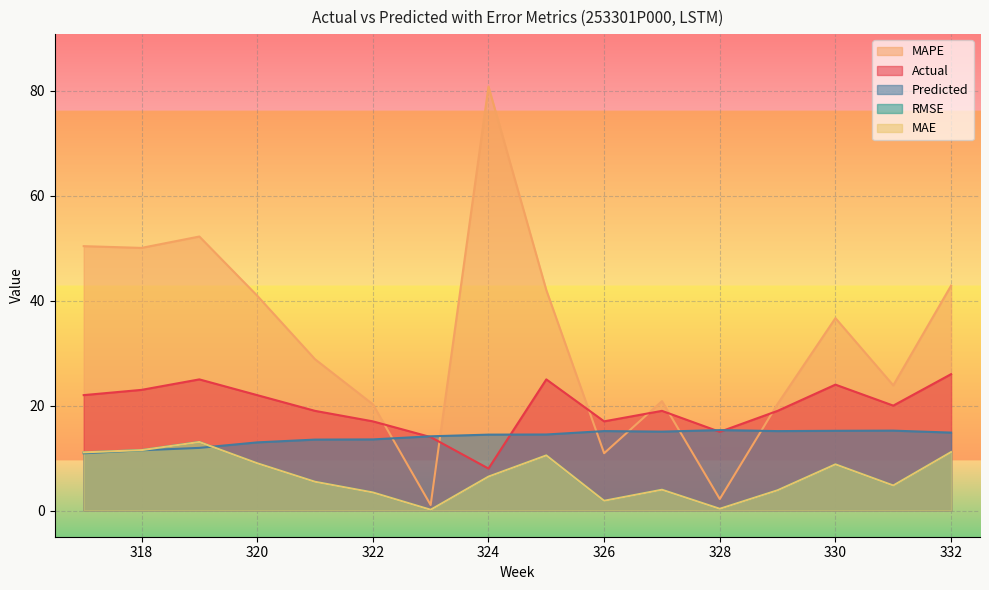

What are all the series names shown in the legend?

Actual, Predicted, RMSE, MAE, MAPE